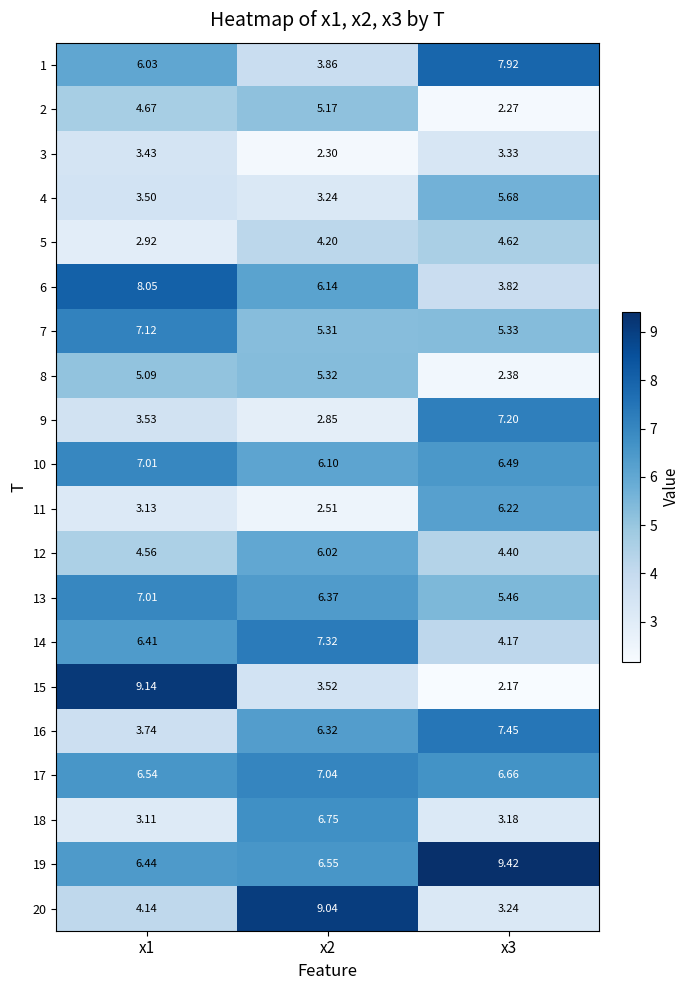

Is the value of 11 at x1 greater than the value of 18 at x2?

No